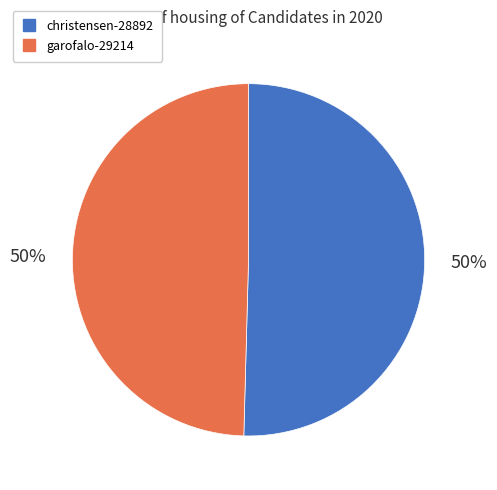

To the nearest percent, what portion does garofalo-29214 represent?

50%